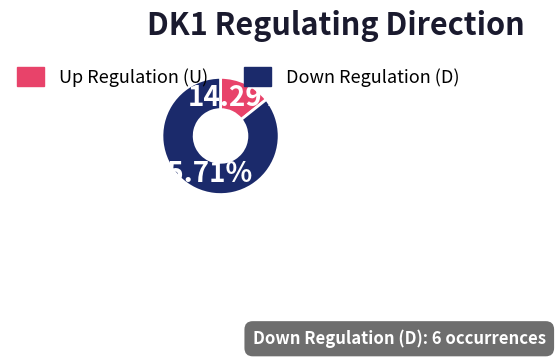

Count the number of slices in the pie.

2